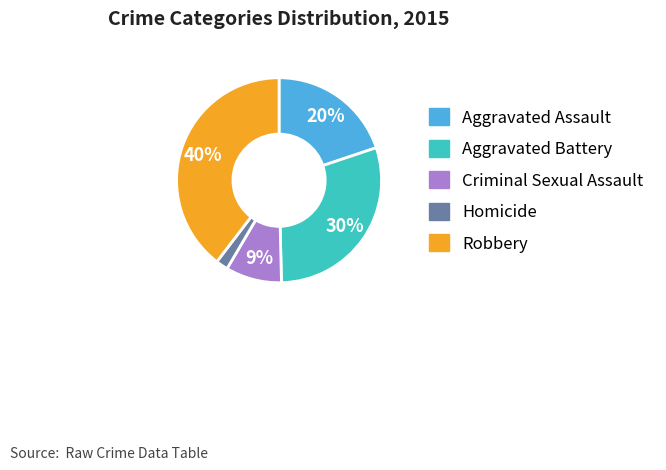

What is the largest slice in the pie chart?

Robbery